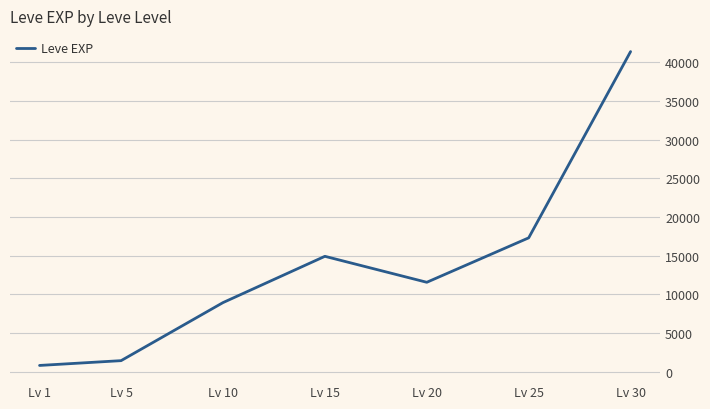

What is the change in value from Lv 1 to Lv 15?

+14120